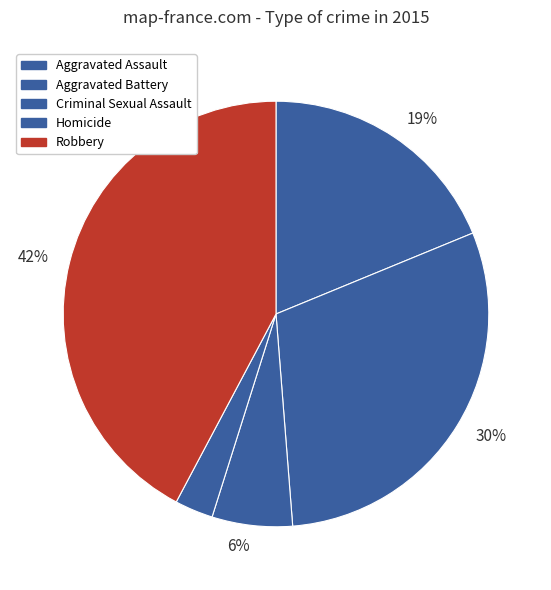

Which category has the biggest portion of the pie?

Robbery